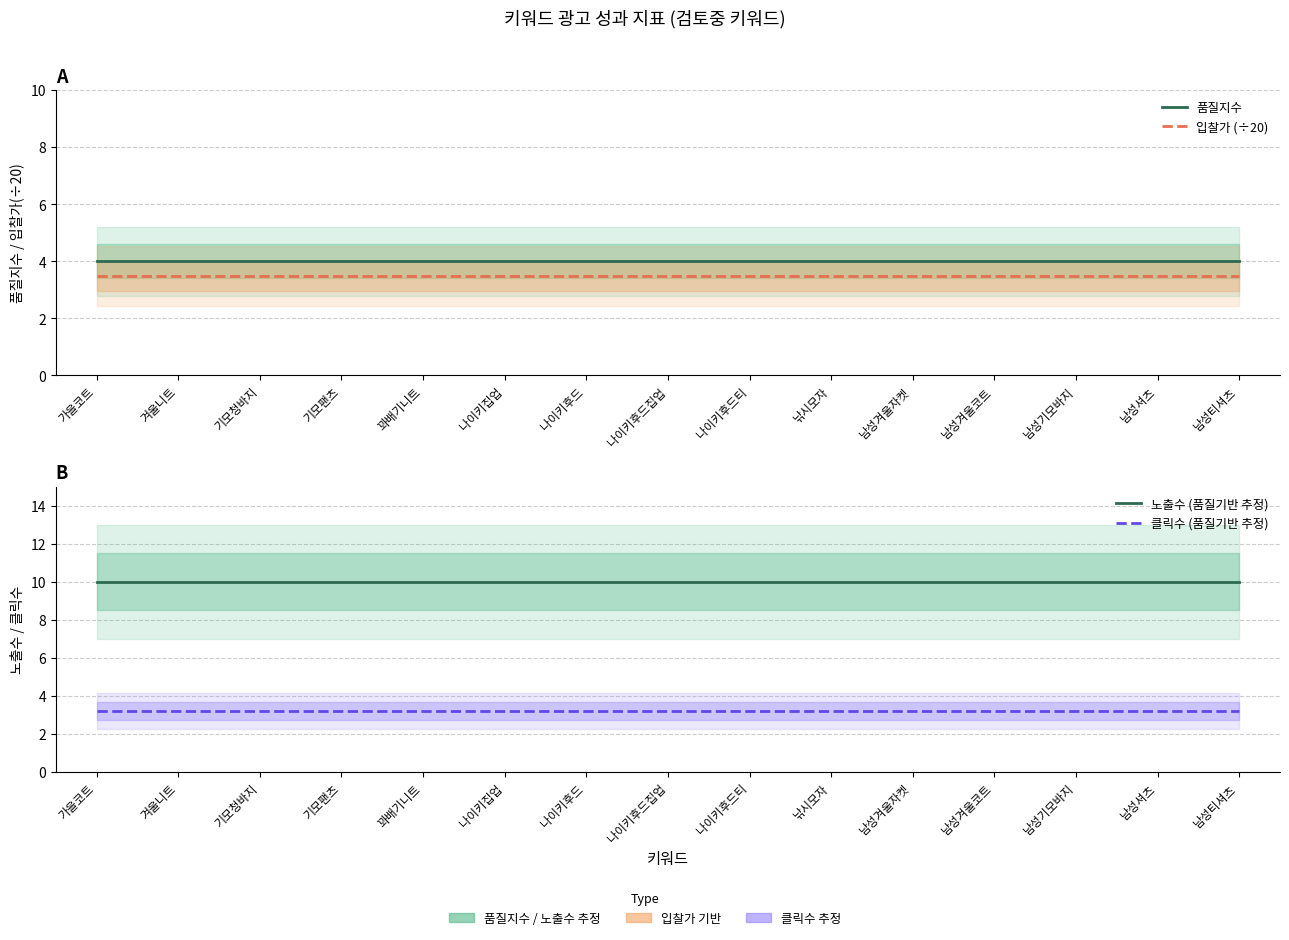

What is the label of the 5th point from the left?

꽈배기니트